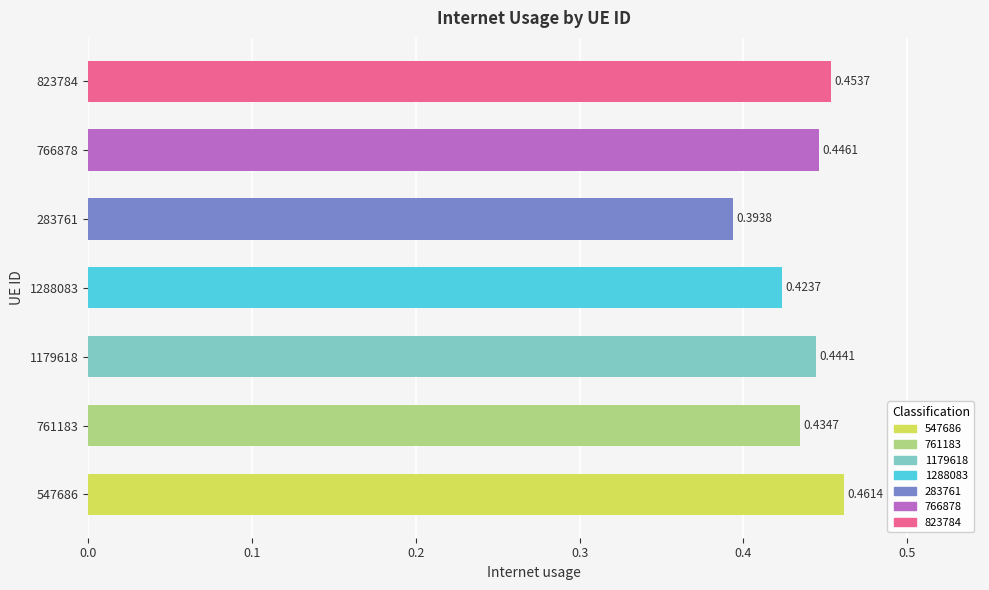

What is the sum of all values?

3.1